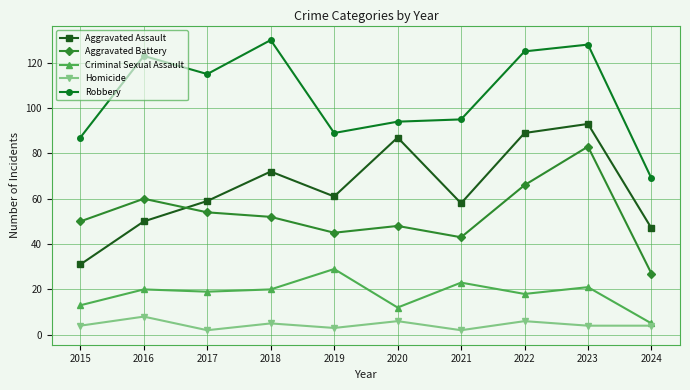

At how many categories does at least one series exceed 38?

10